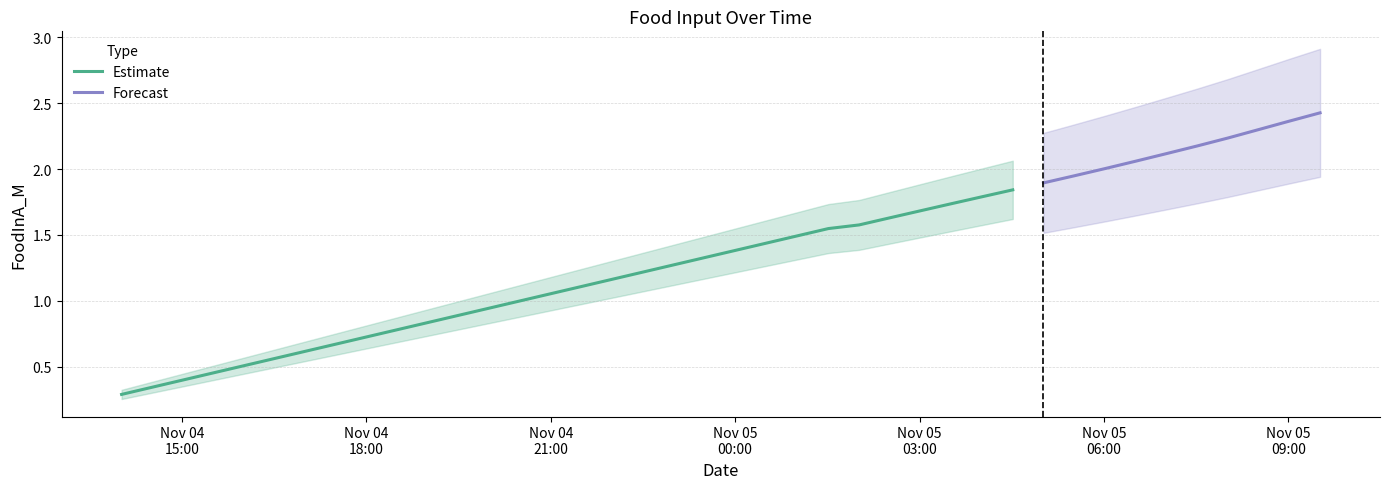

What is the approximate value at 2022-11-04 19:31:00?

0.9